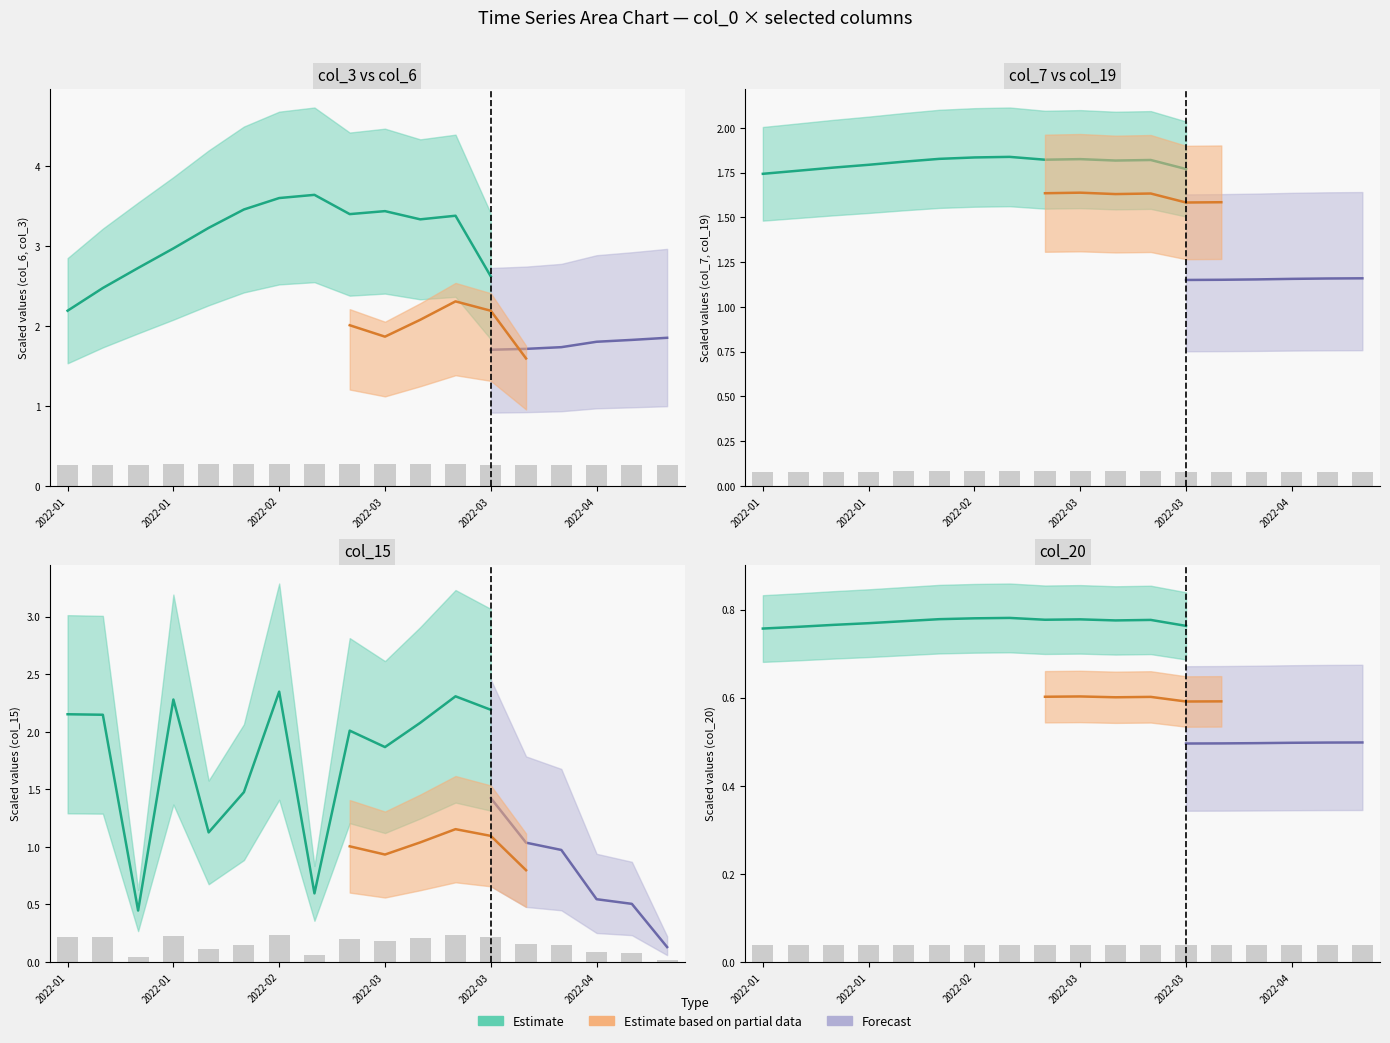

The col_19 series shows 0.1 at 2022-04. True or false?

False